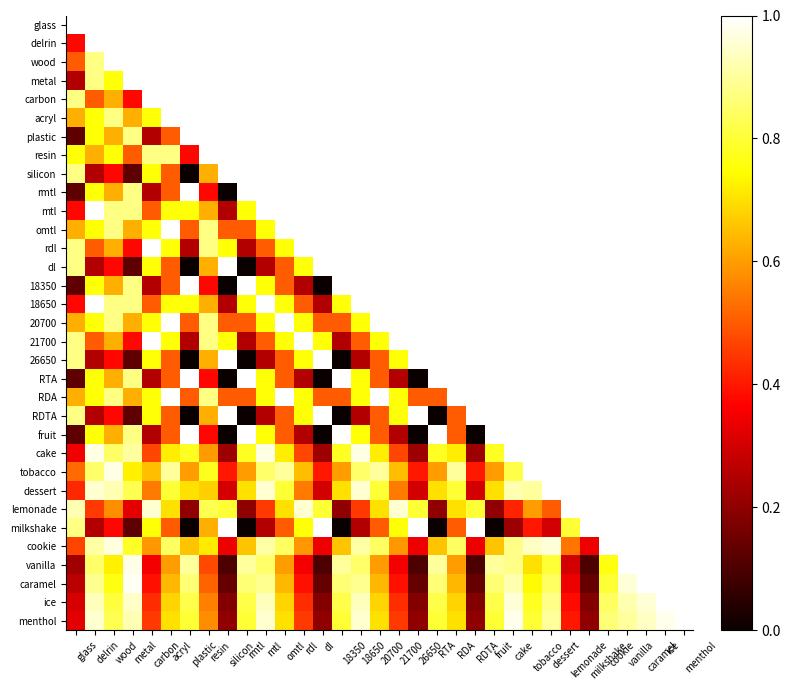

What is the difference between the second highest and minimum values in the menthol series?

0.8